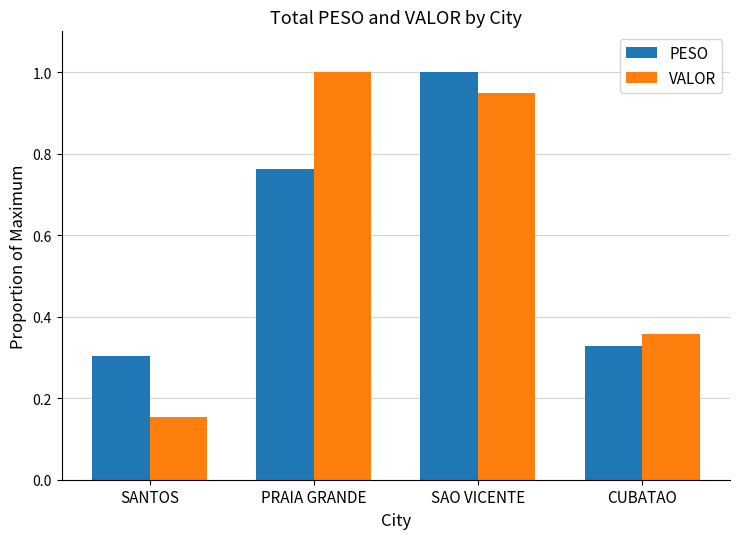

How many bars are there in each group?

2